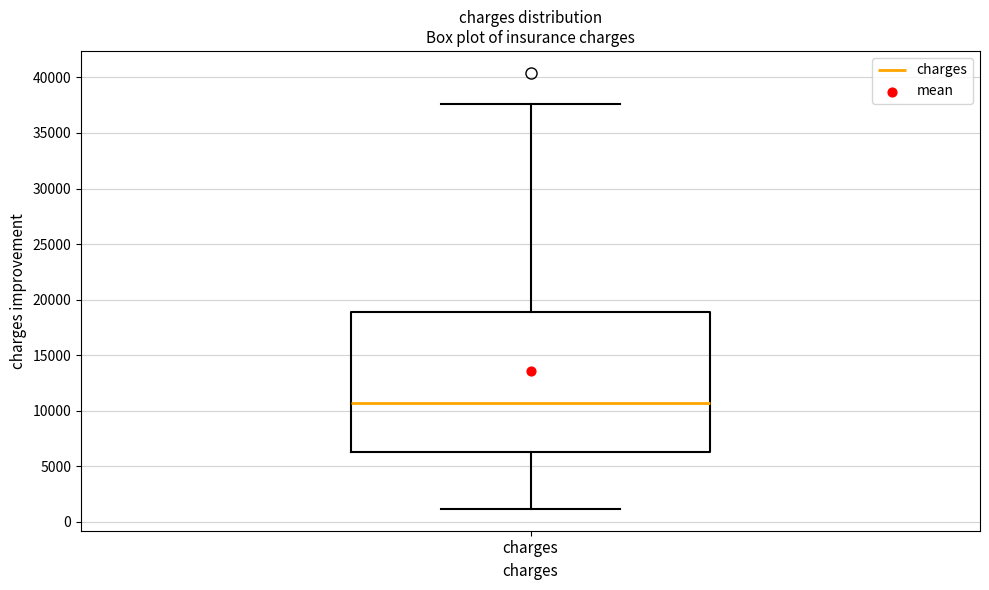

Read this box plot against the y-axis: the position of the median line, the range covered by the box, and the ends of both whiskers. The values are not printed on the chart, so give them approximately, as read against the axis.

median 10500, box 6500 to 19000, whiskers 1000 to 37500